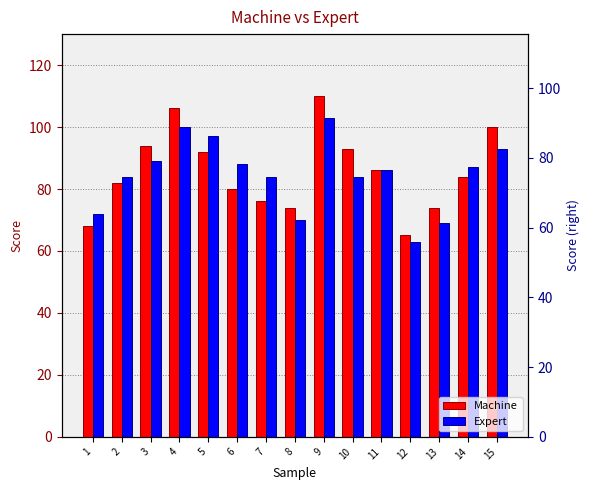

At which label is Expert closest to 83?

2